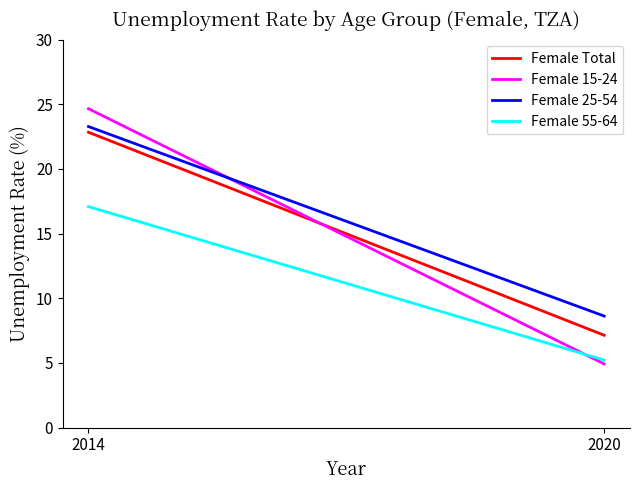

At which category is the sum across all series the highest?

2014